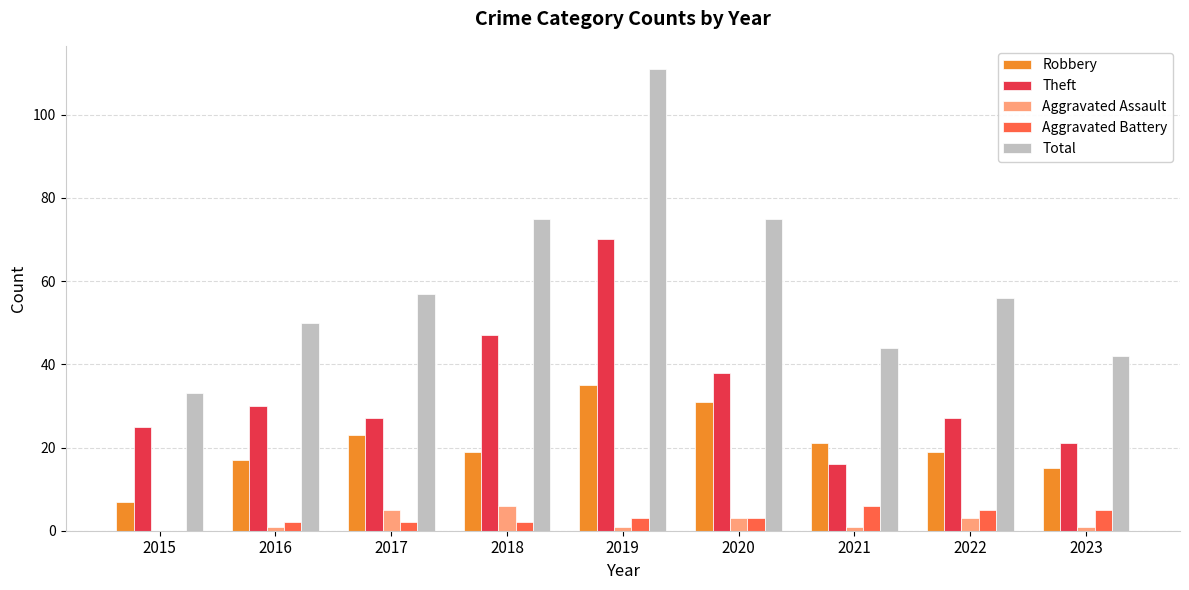

Count the number of categories in the chart.

9